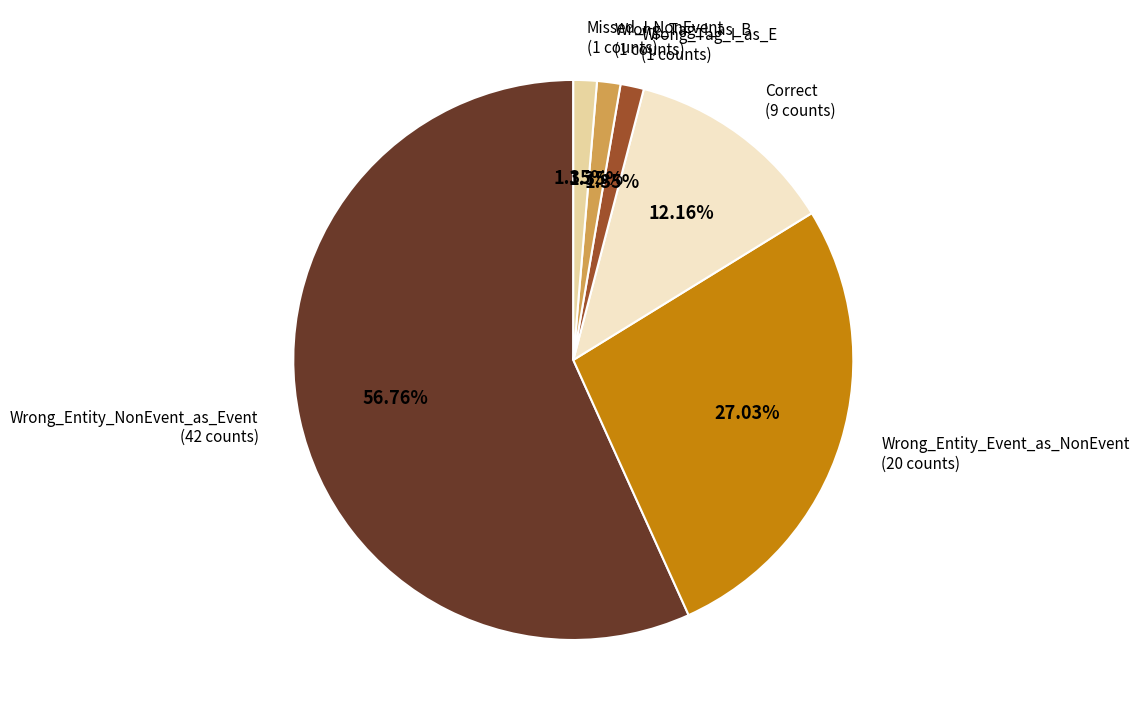

Does any single category account for the majority?

Yes